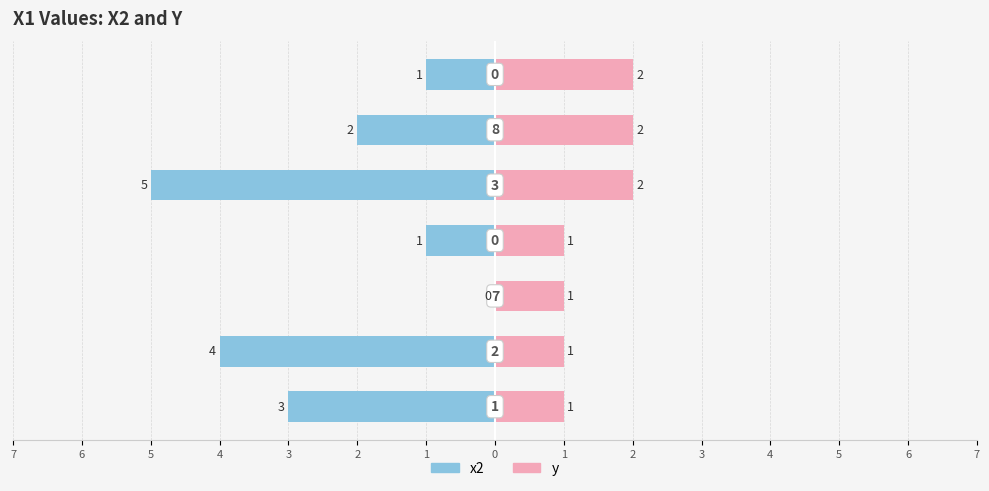

How many categories are shown in the chart?

7